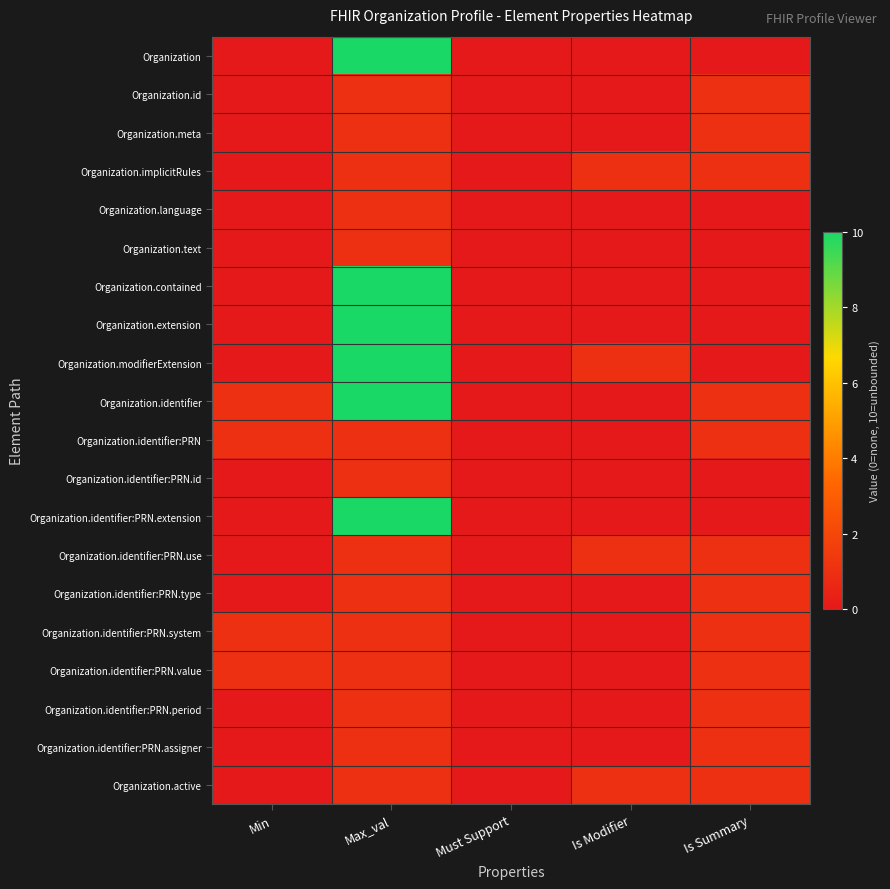

At how many categories does at least one series exceed 4?

1